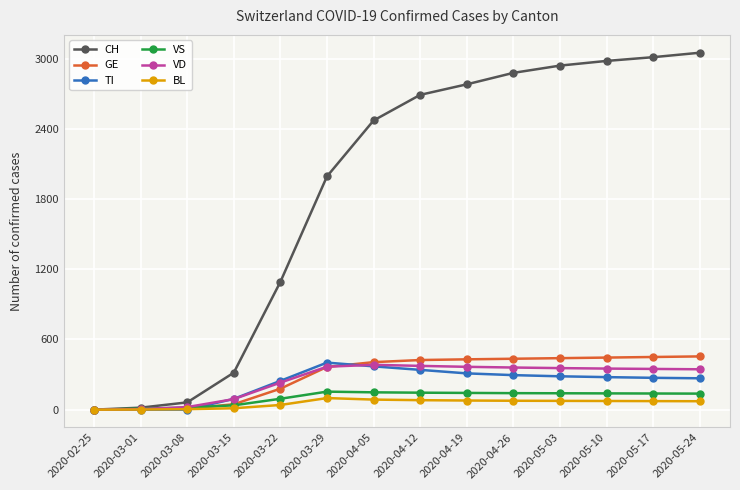

True or false: VD has a value of 367 at 2020-03-29.

True